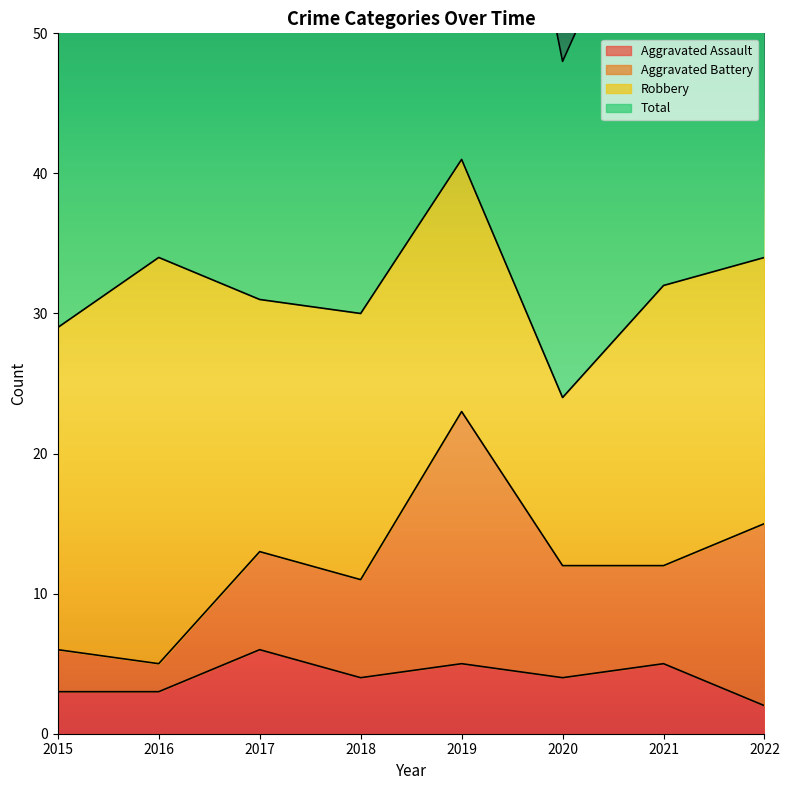

Between 2015 and 2022, which series saw the biggest shift?

Total